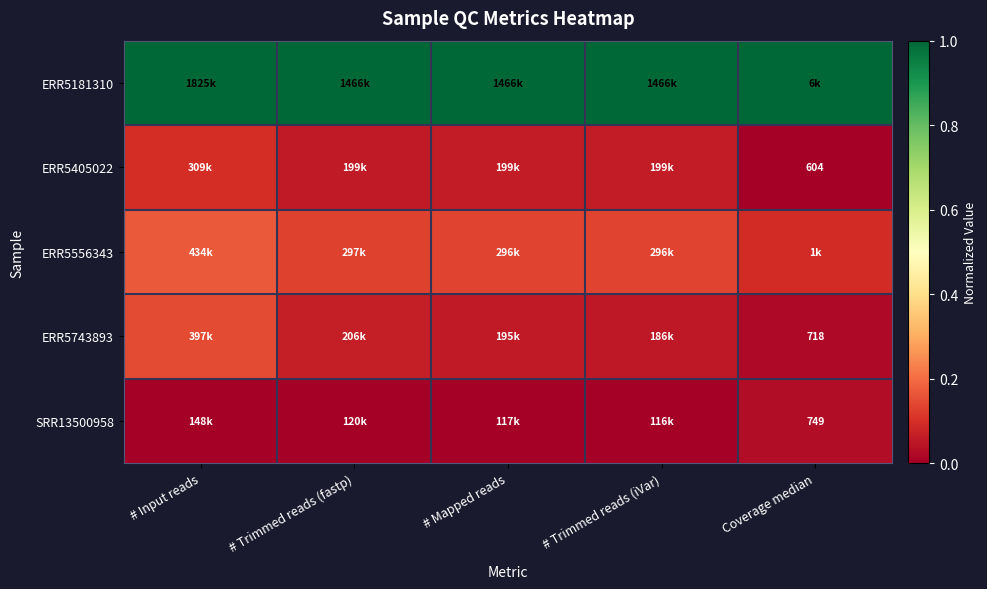

What is the lowest value of the ERR5556343 series?

0.1